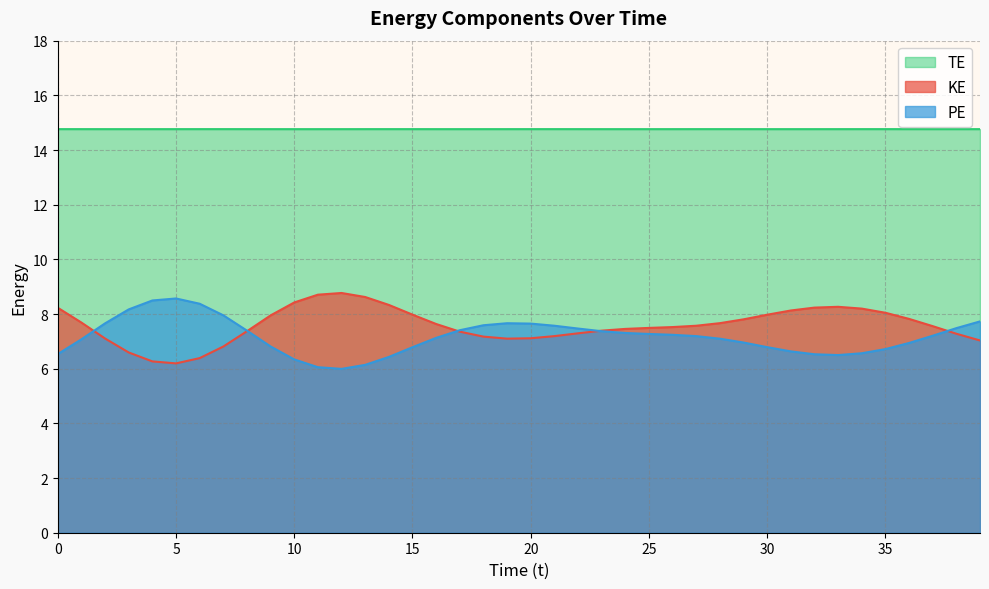

How many values in the KE series are below 7?

5